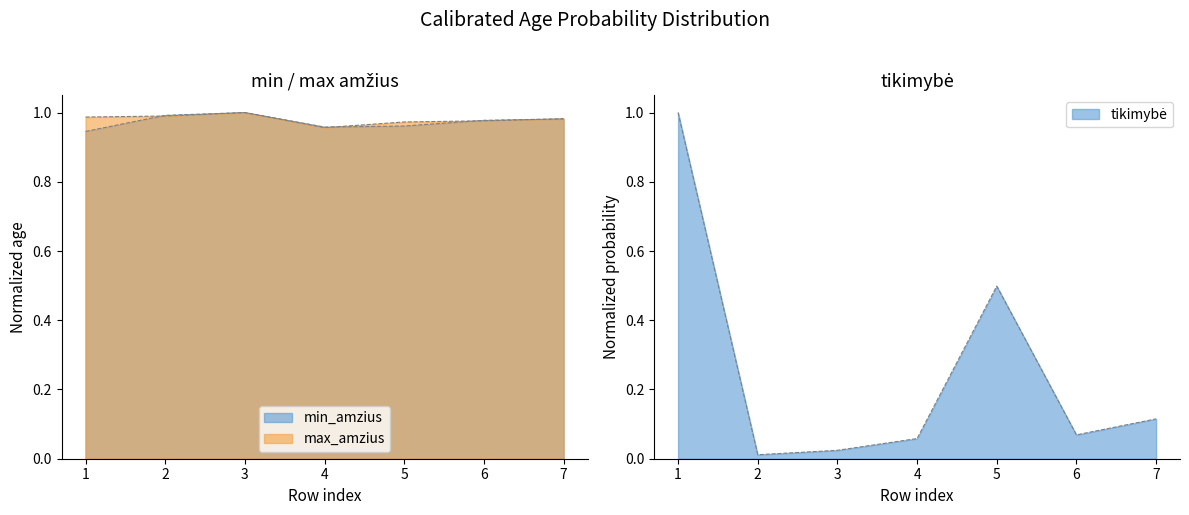

What is the highest value of the min_amzius series?

1.0